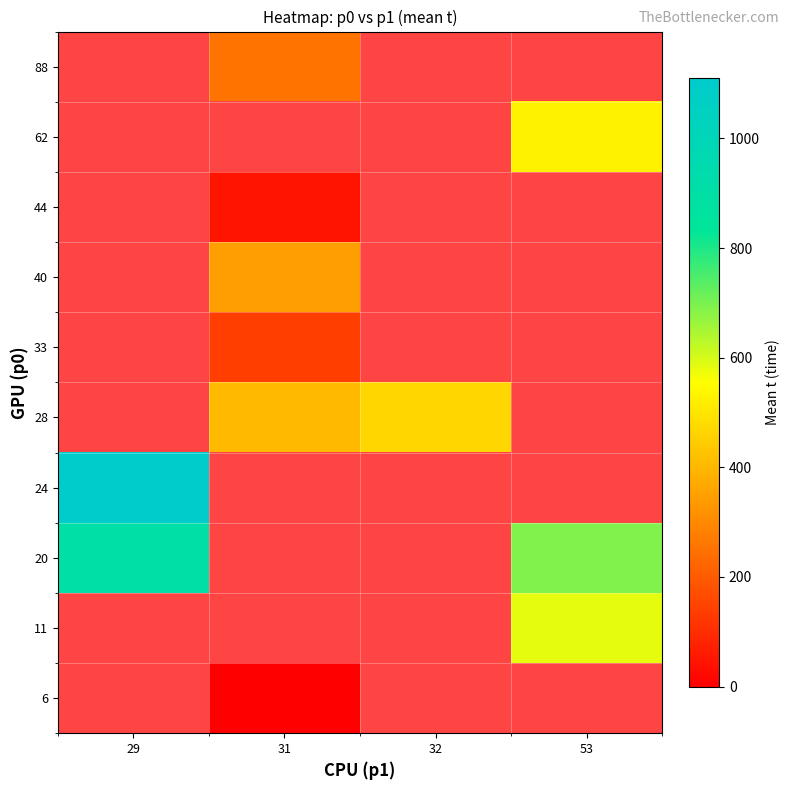

Which has a higher value, 32 or 53?

53